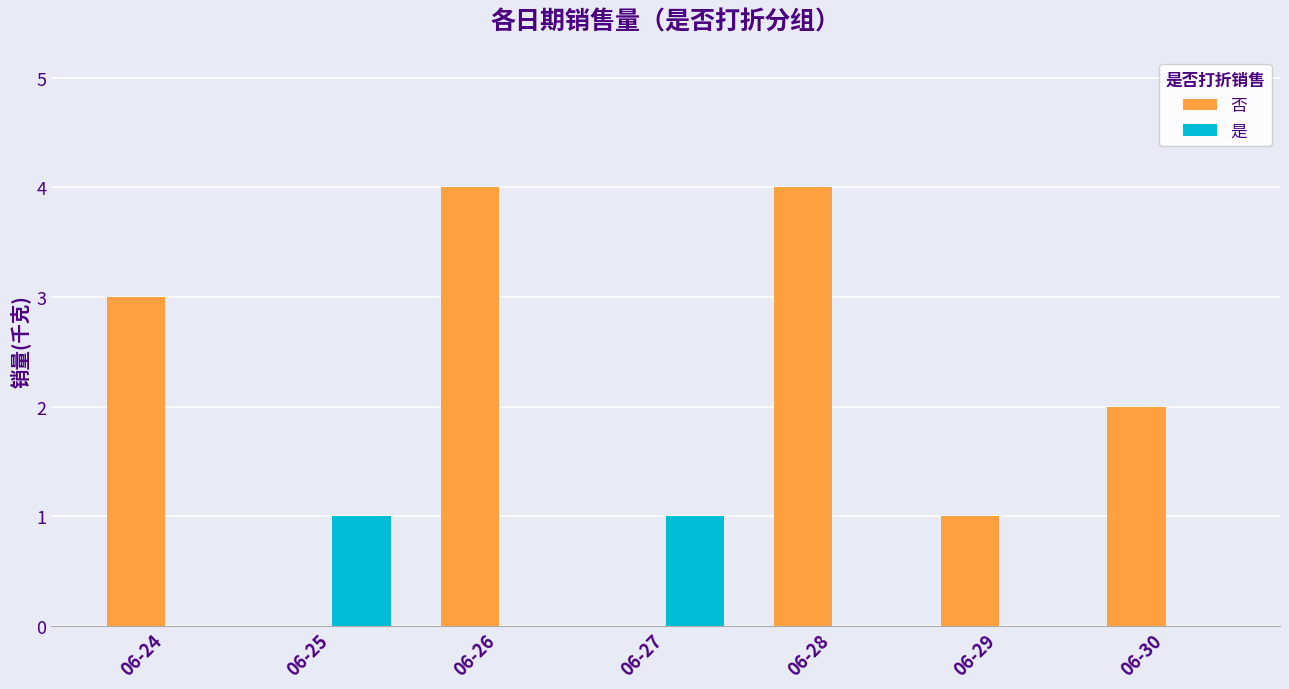

Reading right to left, what are all the values shown in this chart?

否: 06-30=2	06-29=1	06-28=4	06-27=0	06-26=4	06-25=0	06-24=3
是: 06-30=0	06-29=0	06-28=0	06-27=1	06-26=0	06-25=1	06-24=0